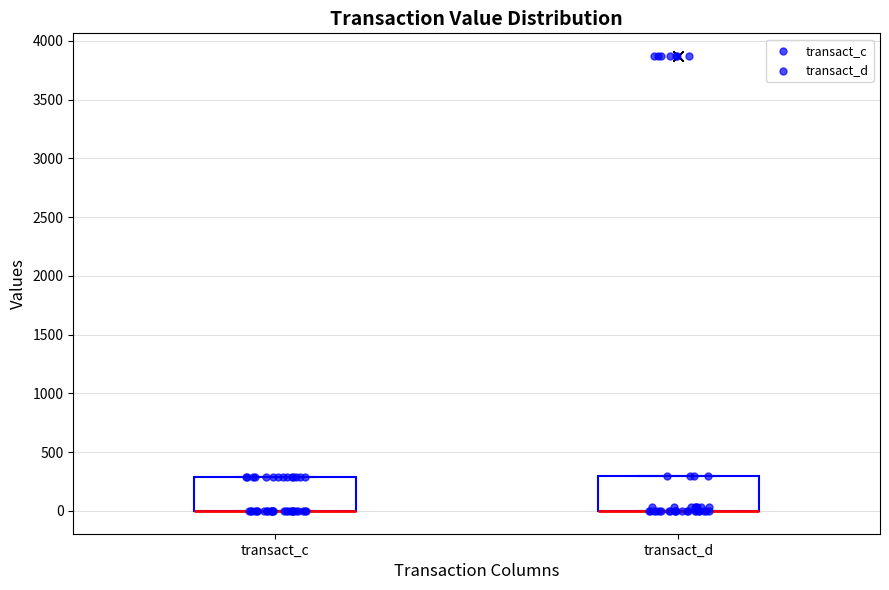

Reading left to right, transcribe this box plot: for each box, give where its median line is, the range the box spans, and where its two whiskers end, as read against the y-axis. The values are not printed on the chart, so give them approximately, as read against the axis.

transact_c: median 0 (drawn on the box's lower edge), box 0 to 300, whiskers 0 to 300
transact_d: median 0 (drawn on the box's lower edge), box 0 to 300, whiskers 0 to 300